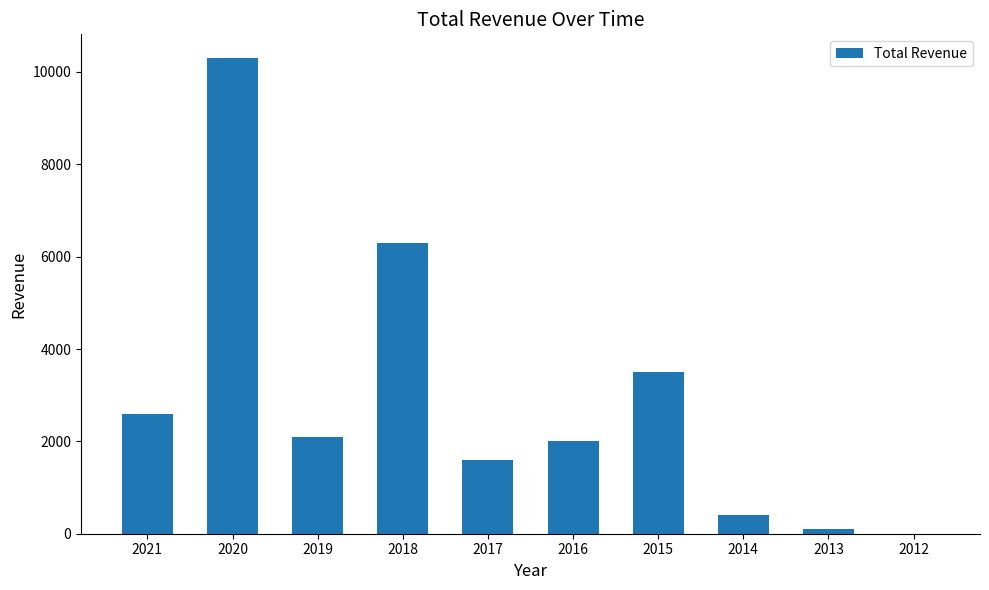

How many data points does each series have?

10